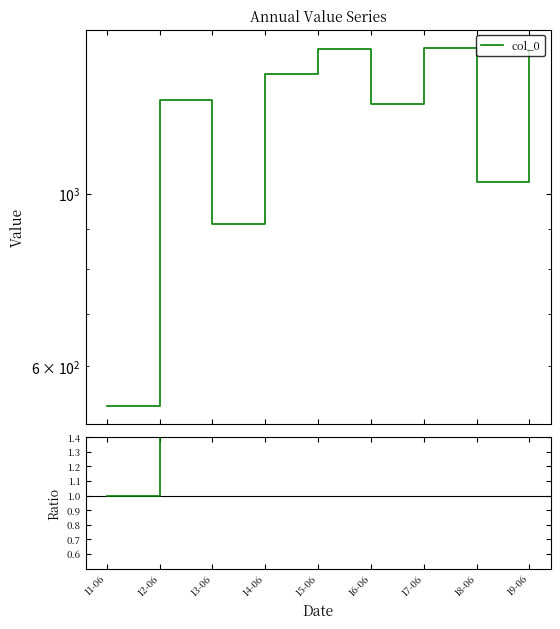

Which category has the highest value across all series?

17-06